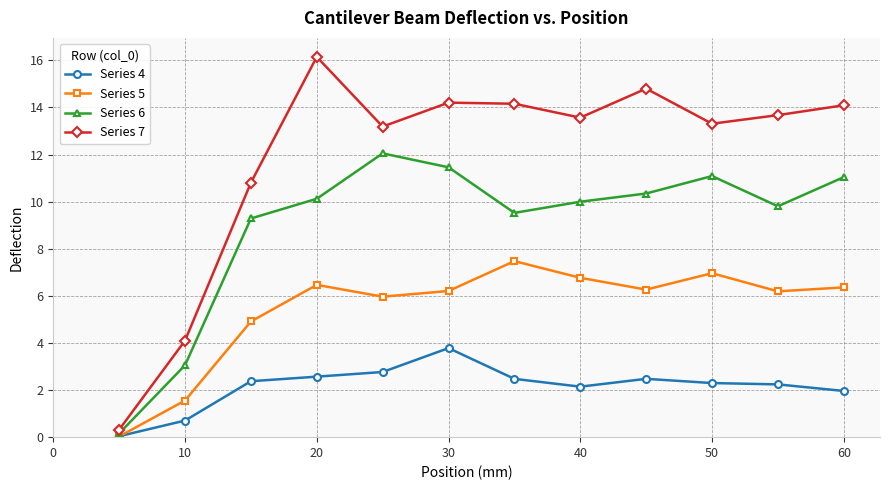

Rank the series by their maximum value, from lowest to highest.

Series 4, Series 5, Series 6, Series 7